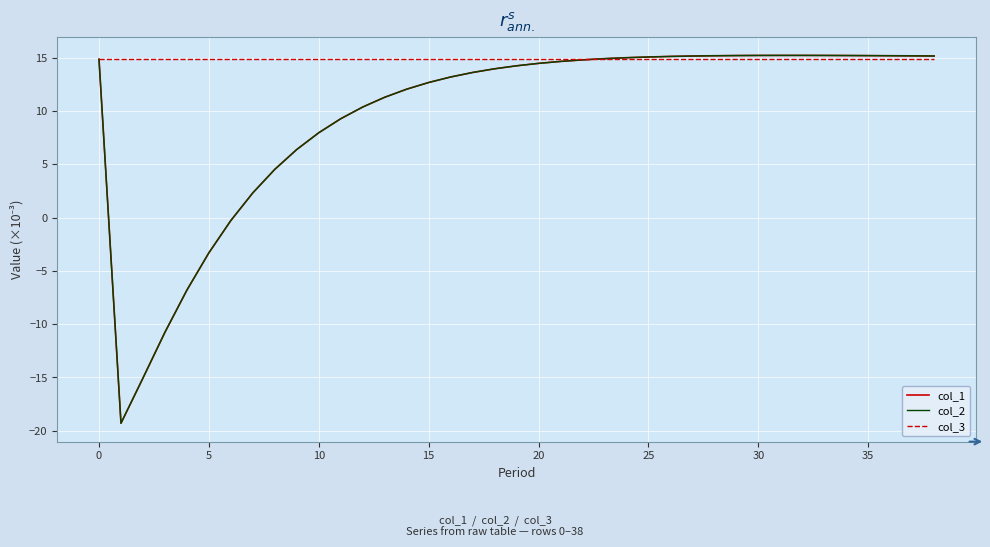

Is this an area chart (filled region under the line)?

No